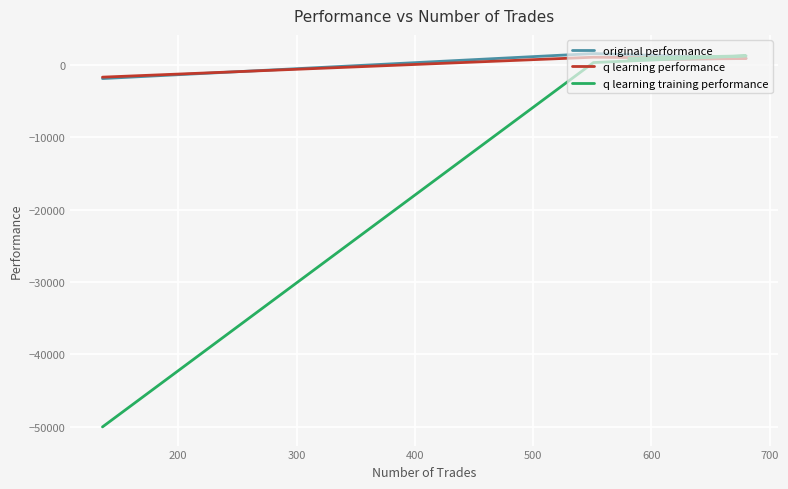

How many negative values does the original performance series have?

1